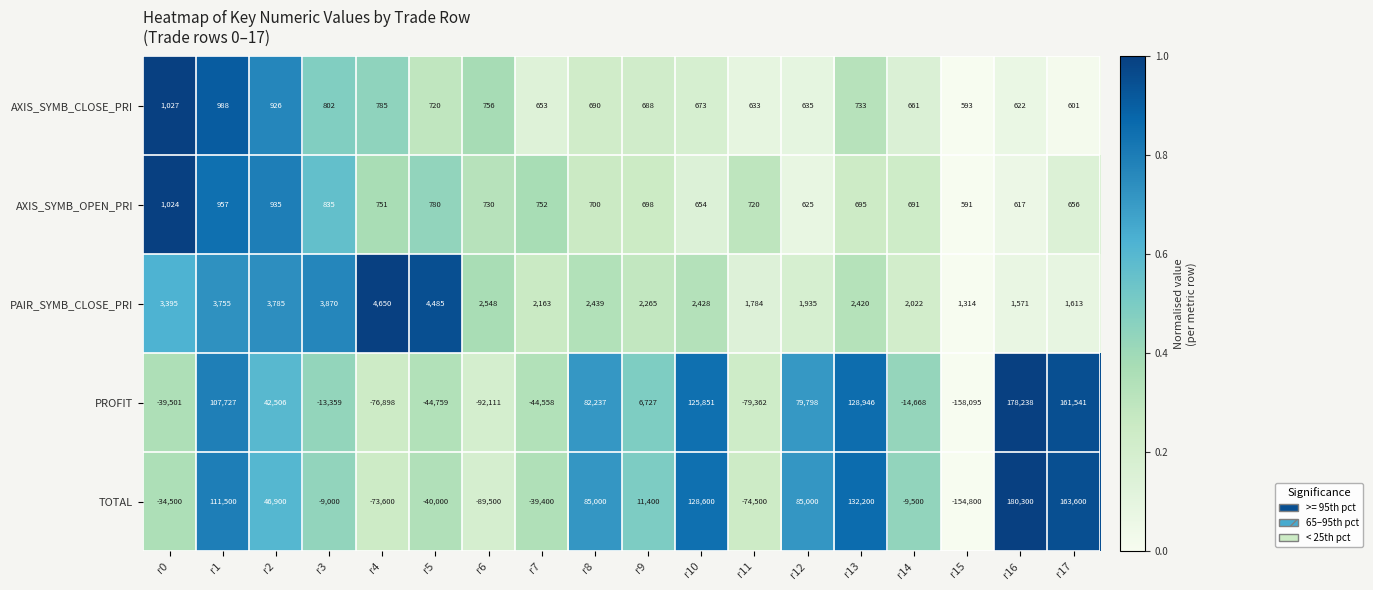

What is the difference between the PAIR_SYMB_CLOSE_PRI values at r1 and r6?

1207